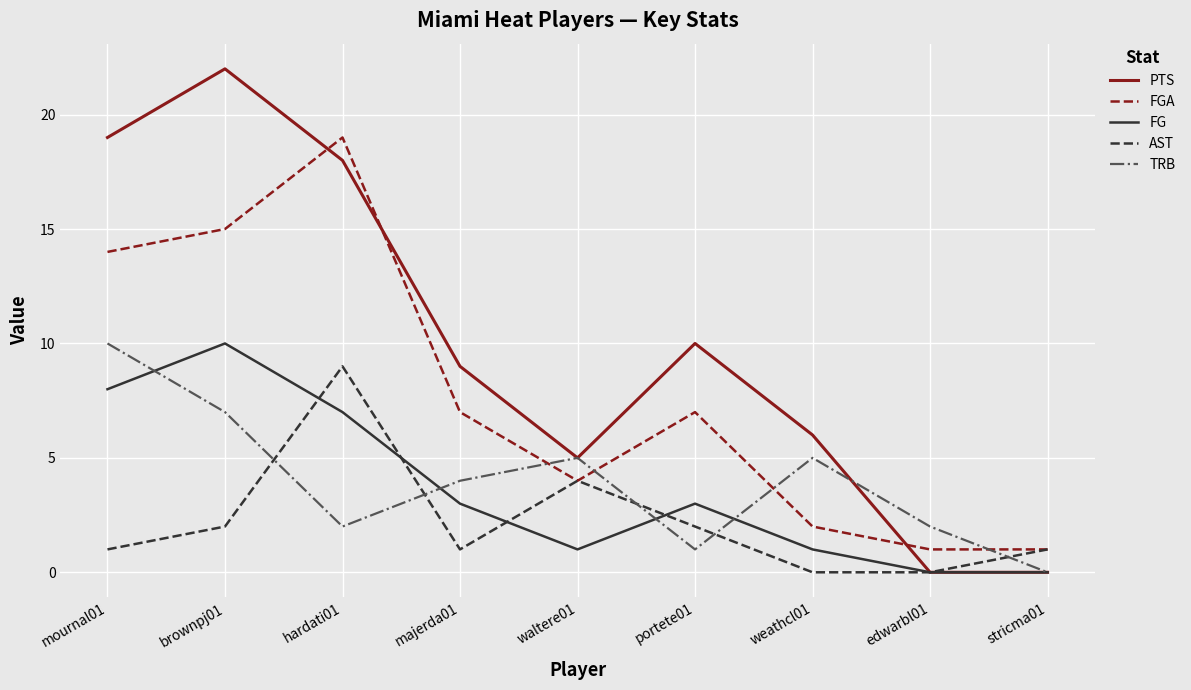

Where is the first local maximum for AST?

hardati01